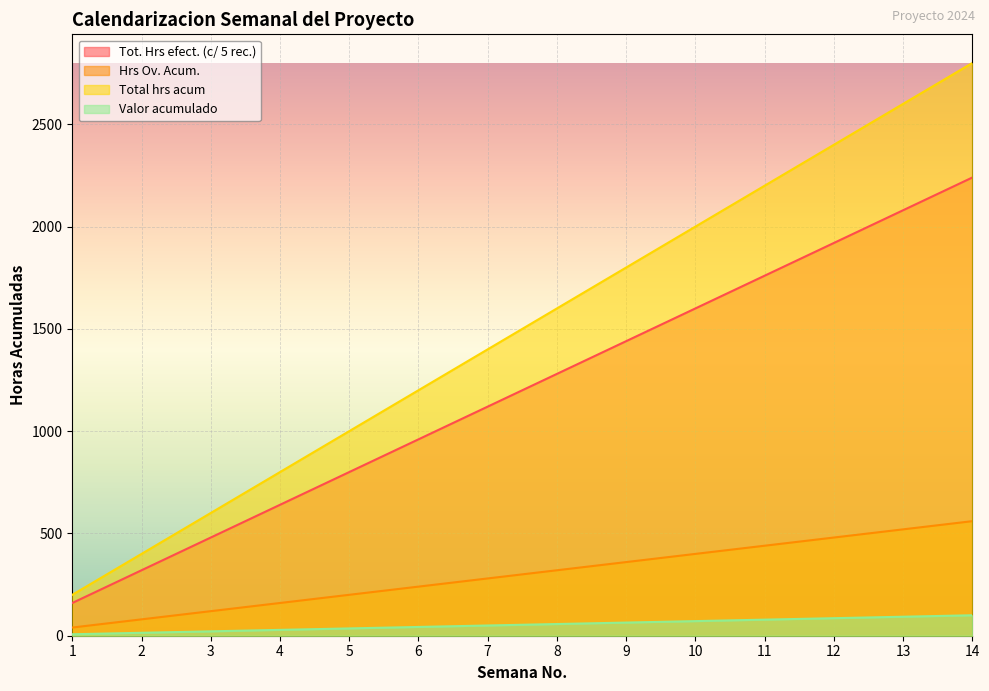

Reading left to right, what are all the values shown in this chart?

Tot. Hrs efect. (c/ 5 rec.): 1=160.0	2=320.0	3=480.0	4=640.0	5=800.0	6=960.0	7=1120.0	8=1280.0	9=1440.0	10=1600.0	11=1760.0	12=1920.0	13=2080.0	14=2240.0
Hrs Ov. Acum.: 1=40.0	2=80.0	3=120.0	4=160.0	5=200.0	6=240.0	7=280.0	8=320.0	9=360.0	10=400.0	11=440.0	12=480.0	13=520.0	14=560.0
Total hrs acum: 1=200.0	2=400.0	3=600.0	4=800.0	5=1000.0	6=1200.0	7=1400.0	8=1600.0	9=1800.0	10=2000.0	11=2200.0	12=2400.0	13=2600.0	14=2800.0
Valor acumulado: 1=7.1	2=14.3	3=21.4	4=28.6	5=35.7	6=42.9	7=50.0	8=57.1	9=64.3	10=71.4	11=78.6	12=85.7	13=92.9	14=100.0